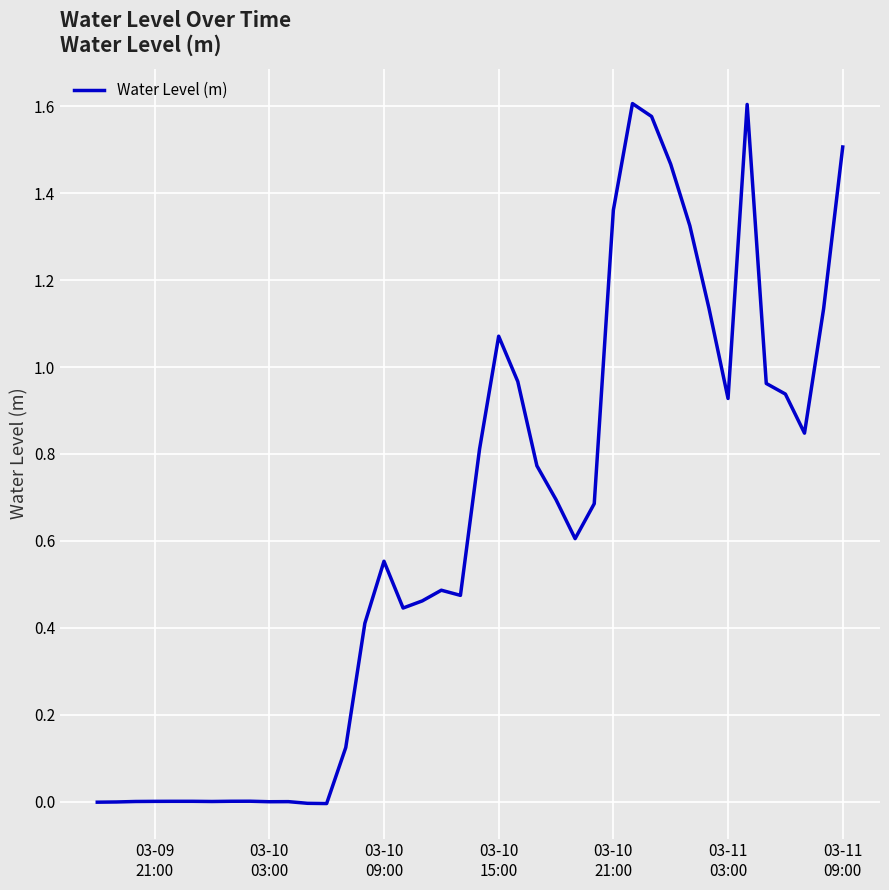

Does the chart have visible grid lines?

Yes